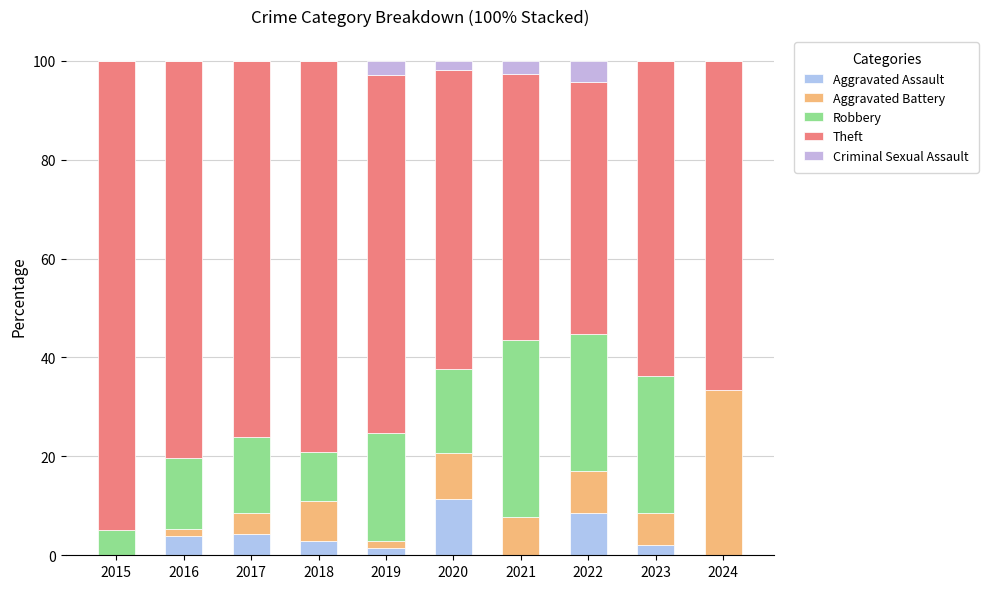

Does the chart contain stacked bars?

Yes